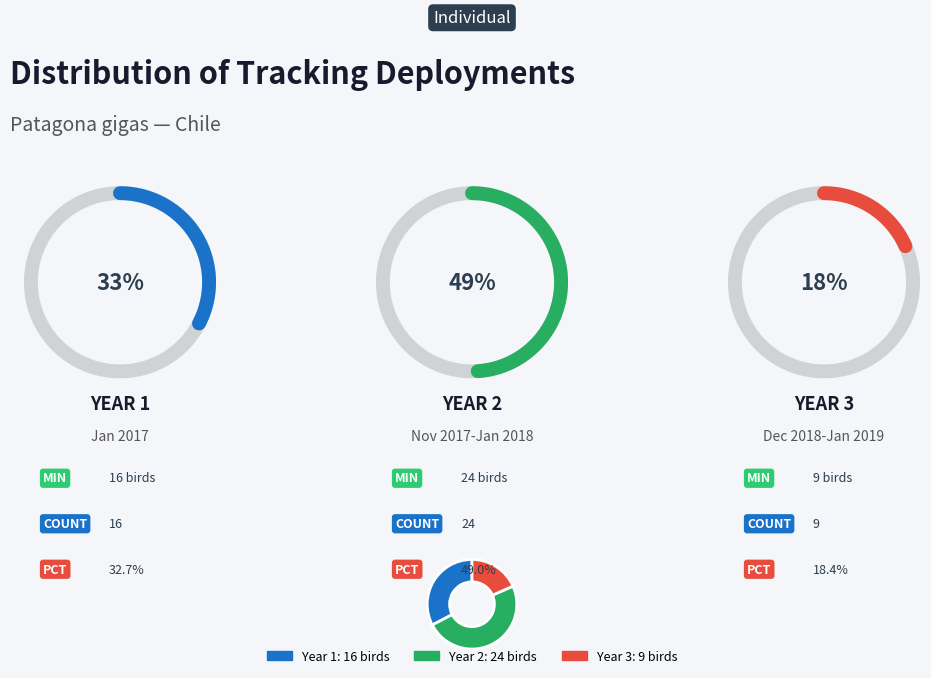

Which slice is the largest?

Year2_Nov2017-Jan2018